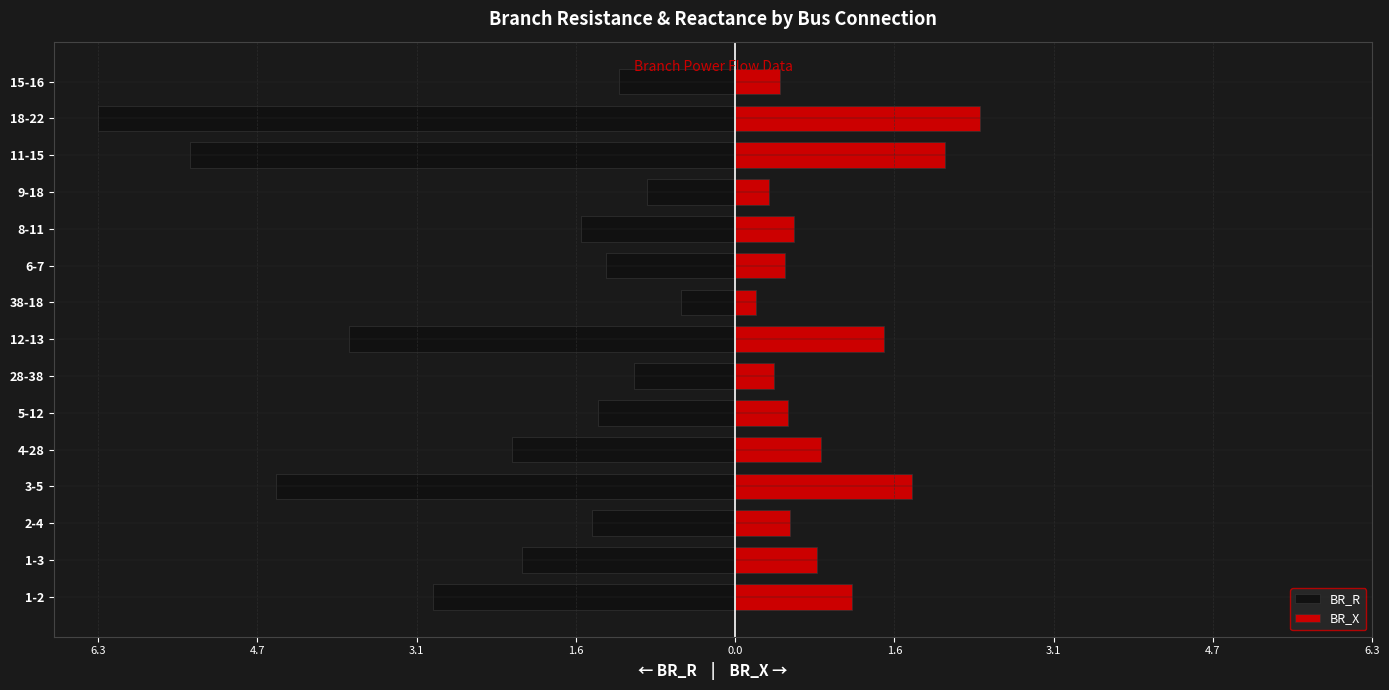

The BR_X series shows 0.9 at 8-11. True or false?

False